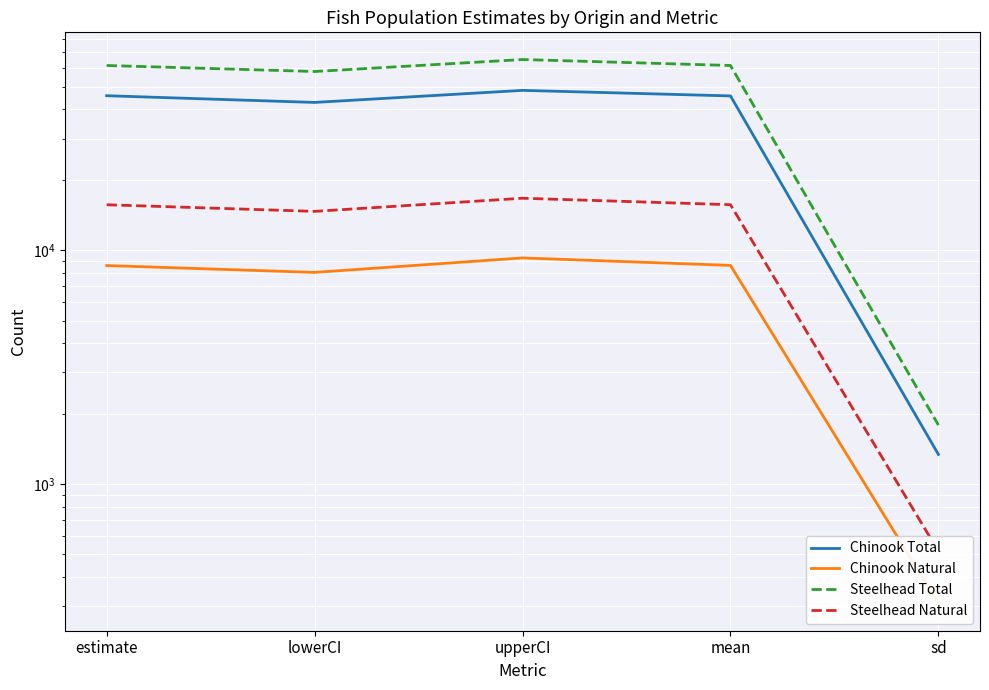

Where does the Steelhead Total series first go above 61564?

upperCI